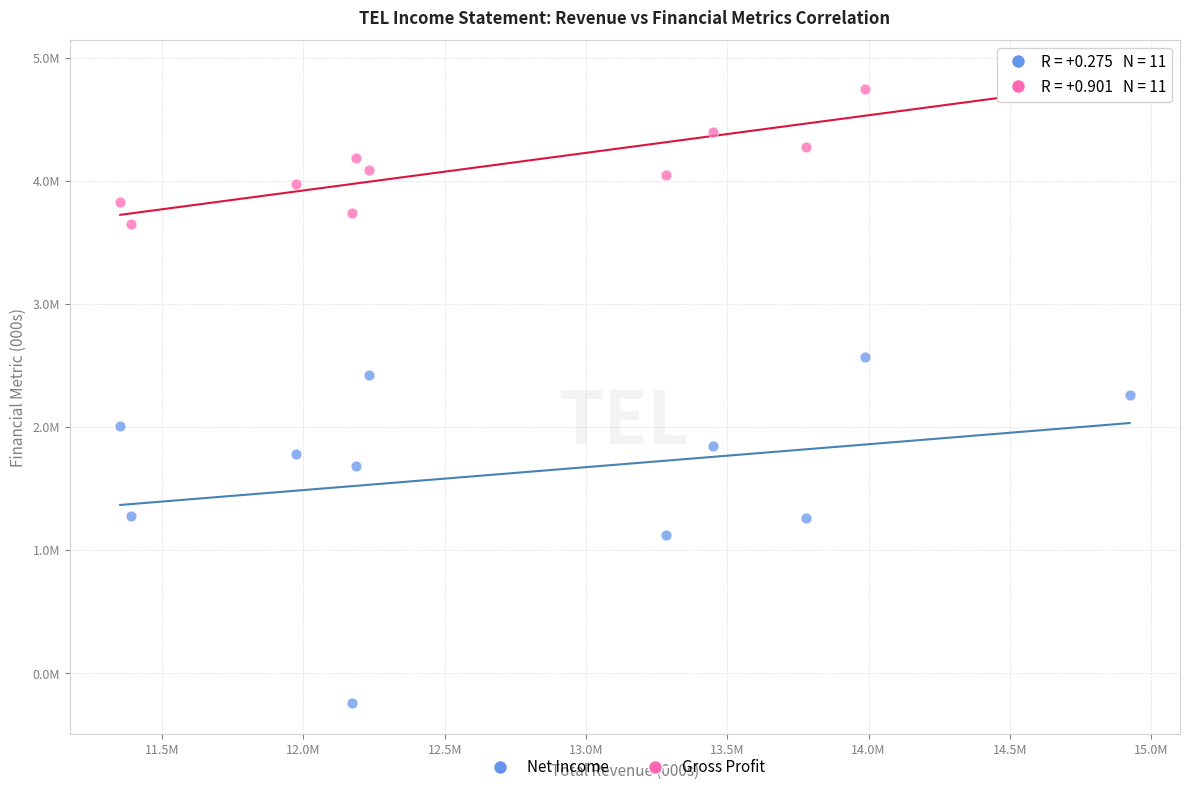

Which series has the largest Y range (max minus min)?

Net Income